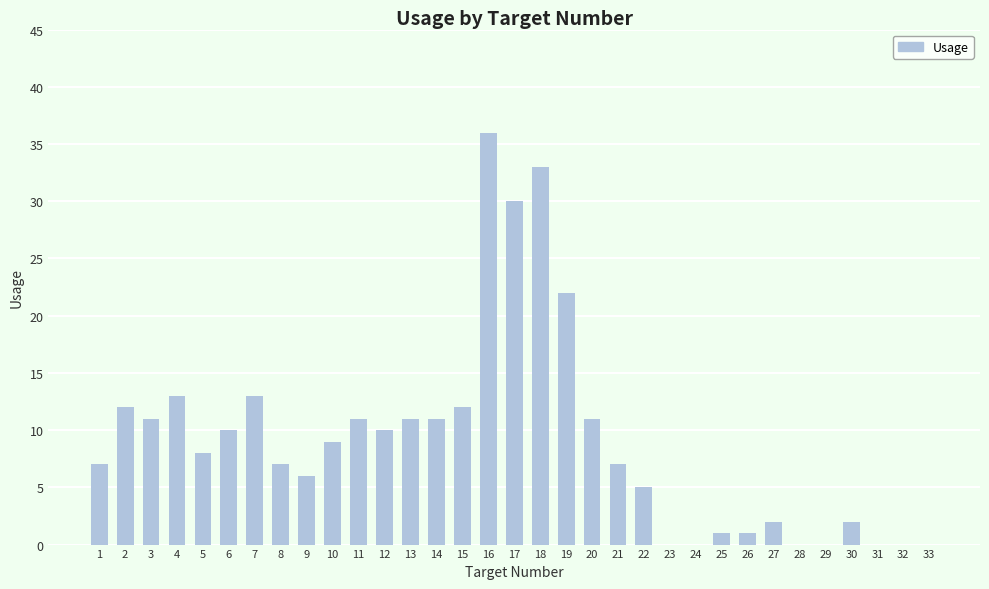

Between 13 and 23, which is larger?

13